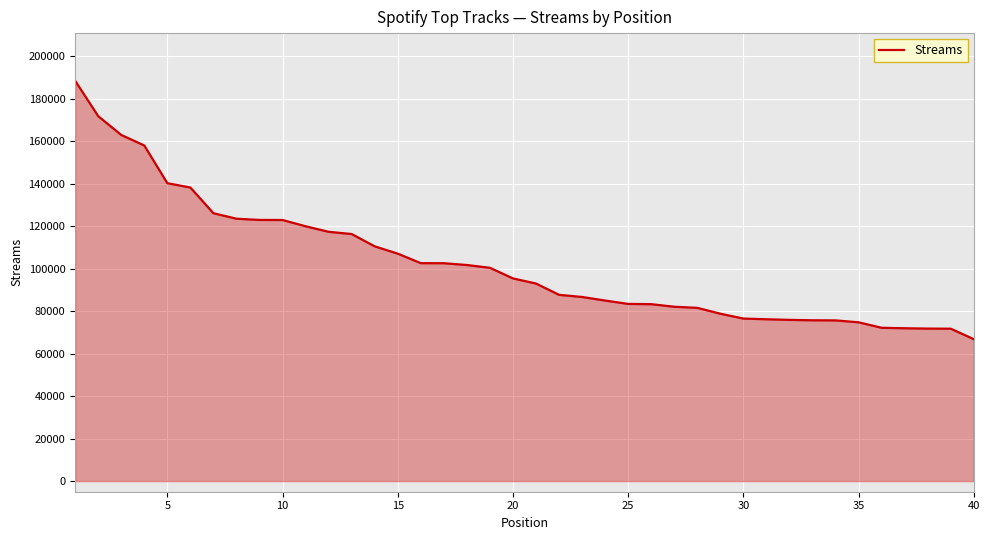

What is the smallest value displayed?

66793